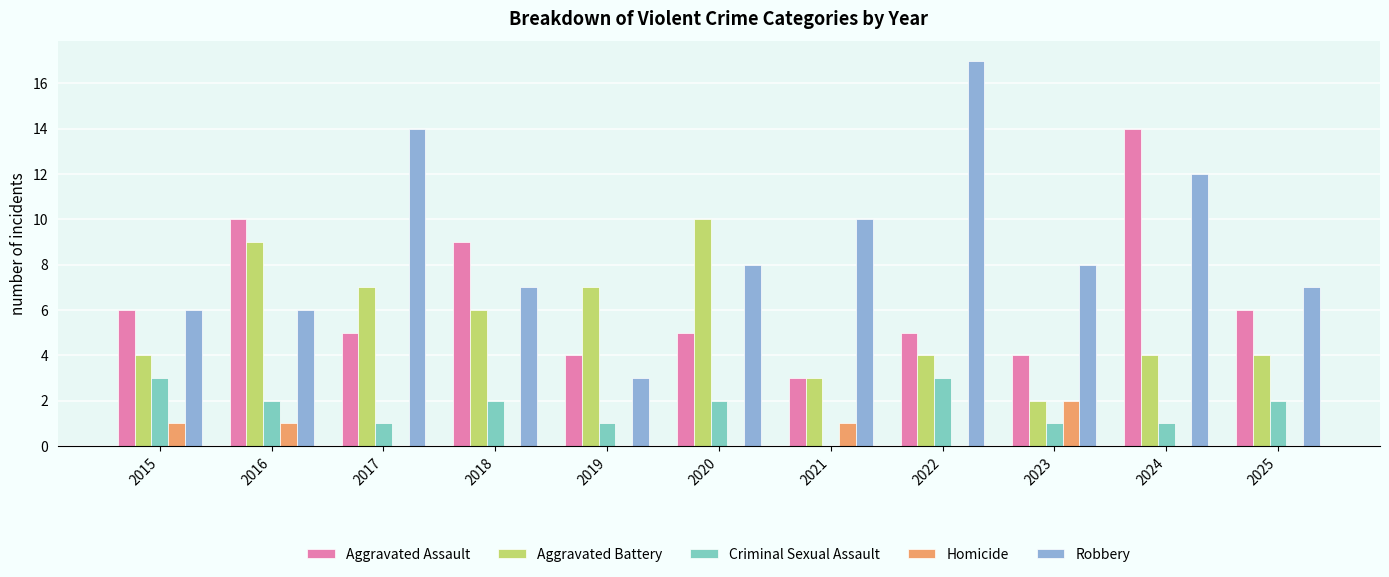

Which series has the widest spread of values?

Robbery